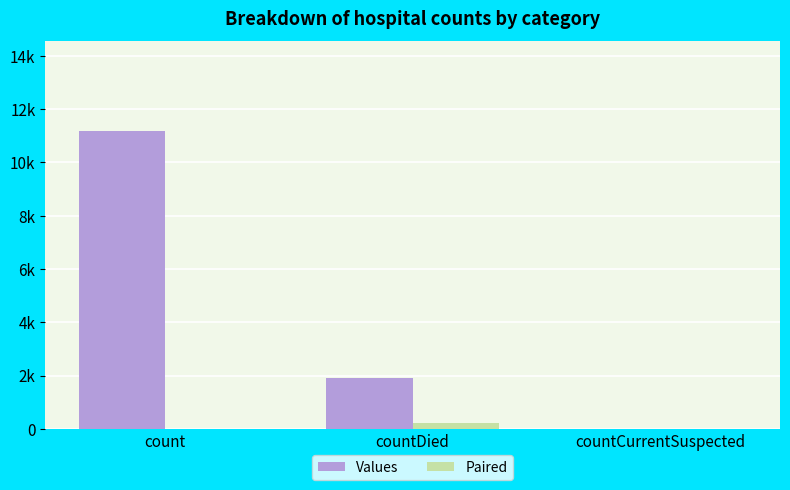

Between count and countCurrentSuspected, which series saw the biggest shift?

Values